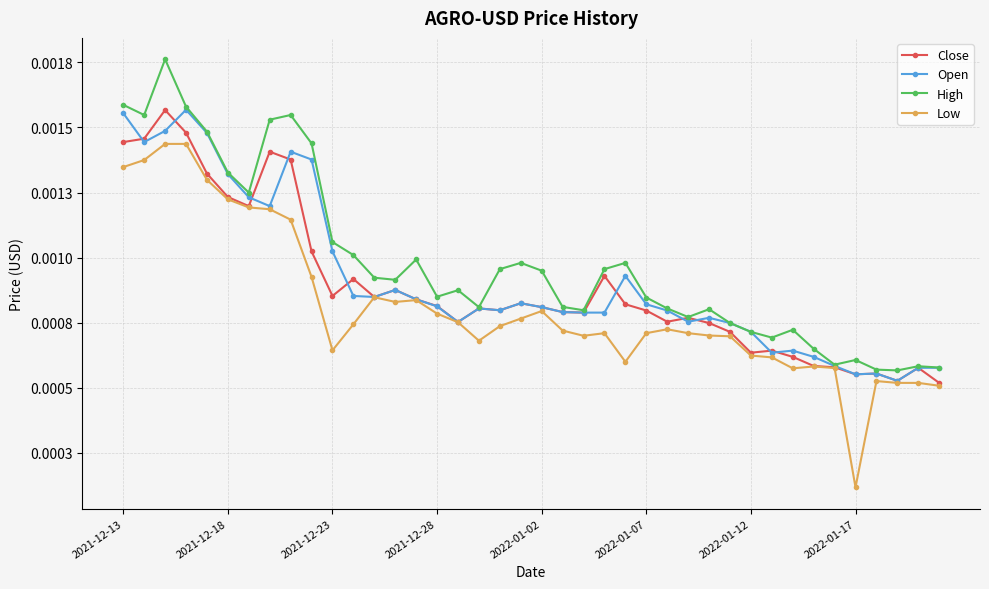

What are all the series names shown in the legend?

Close, Open, High, Low